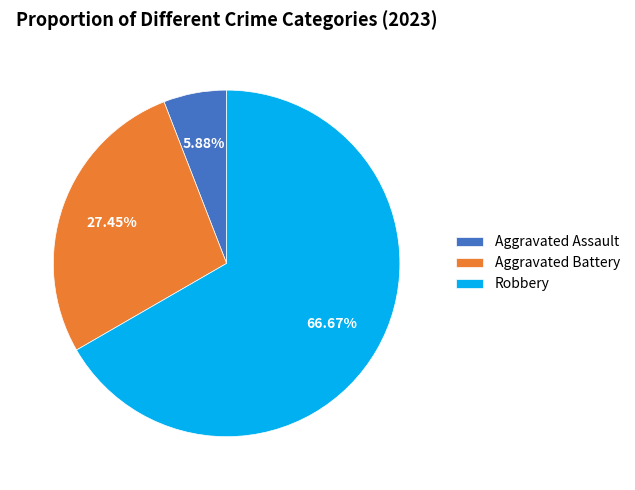

Is the sum of Robbery and Aggravated Assault greater than half?

Yes